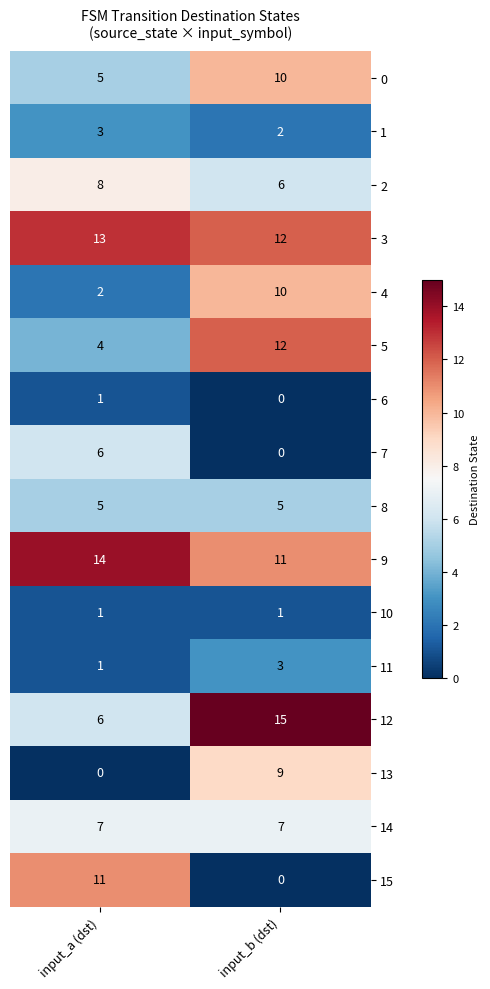

At which category is the sum across all series the highest?

input_b (dst)